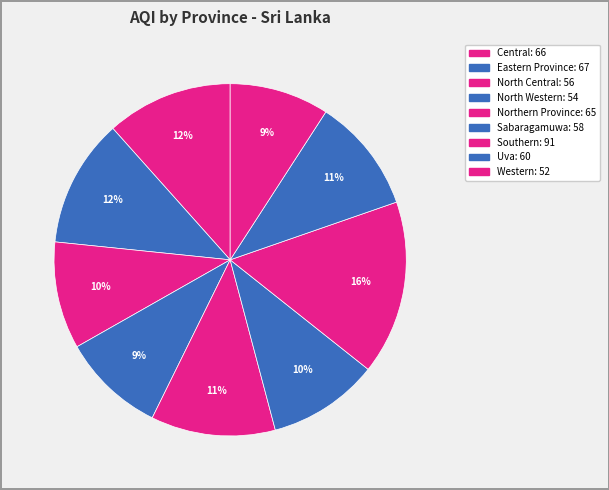

How many slices are in this pie chart?

9